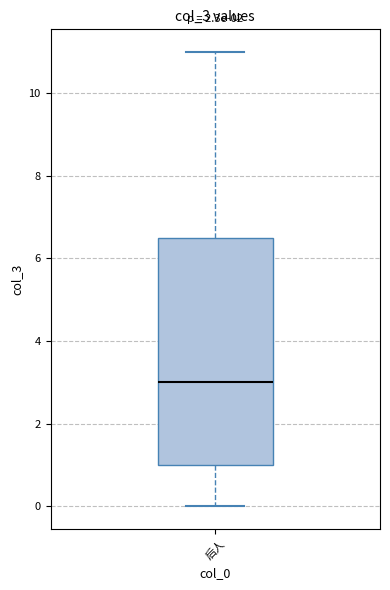

Transcribe this box plot: give where the median line is, the range the box spans, and where the two whiskers end, as read against the y-axis. The values are not printed on the chart, so give them approximately, as read against the axis.

median 3.0, box 1.0 to 6.6, whiskers 0.0 to 11.0